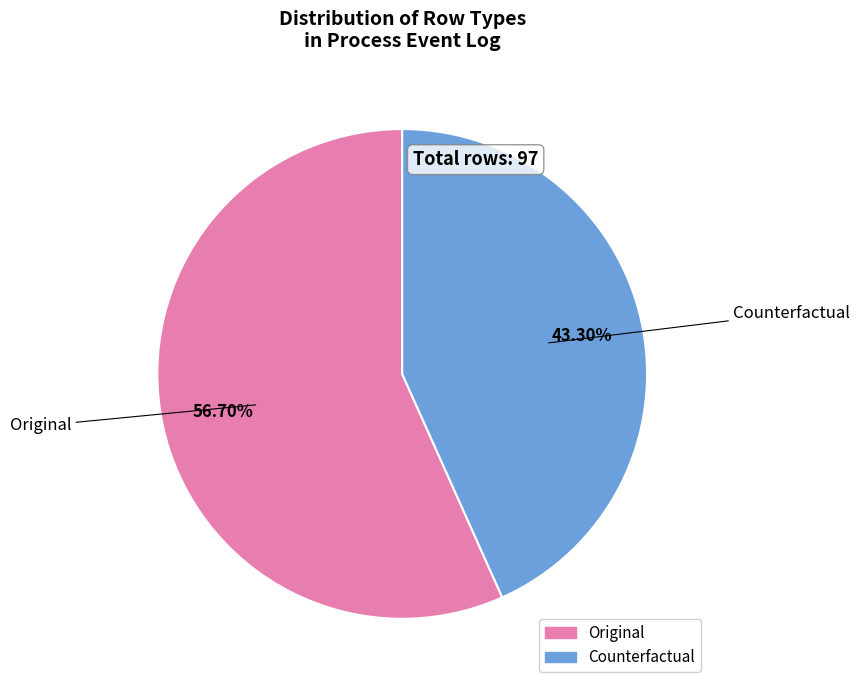

How many slices are in this pie chart?

2